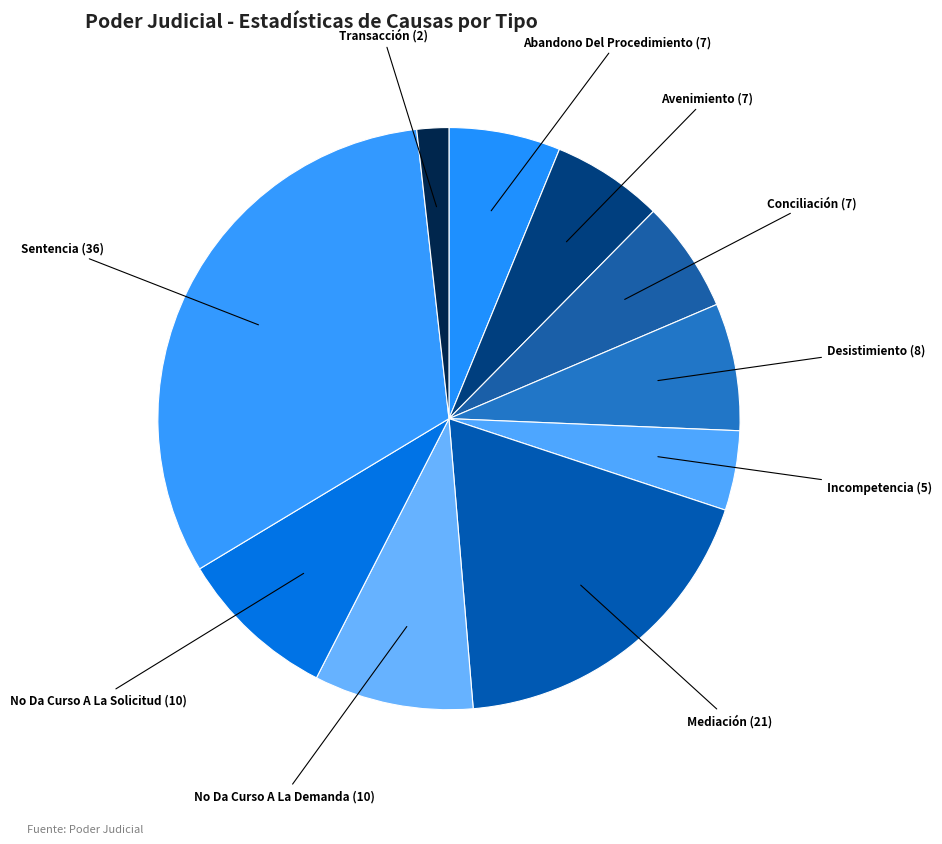

True or false: Desistimiento accounts for 7% of the total.

True